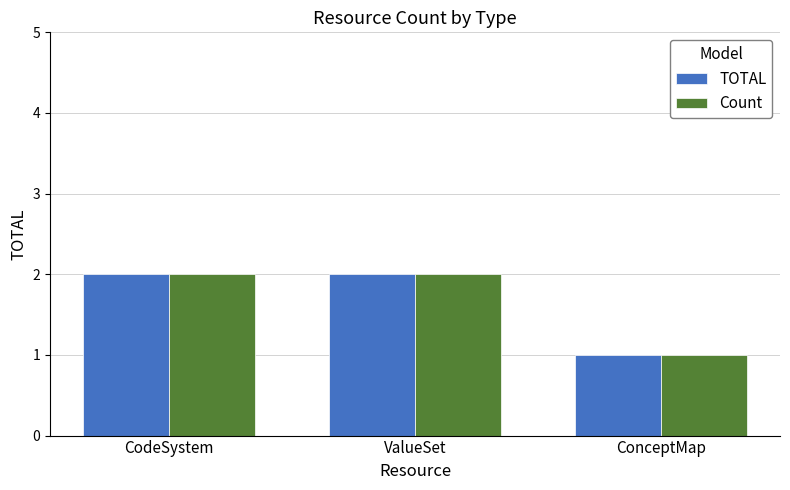

What is the approximate value of Count at ConceptMap?

1